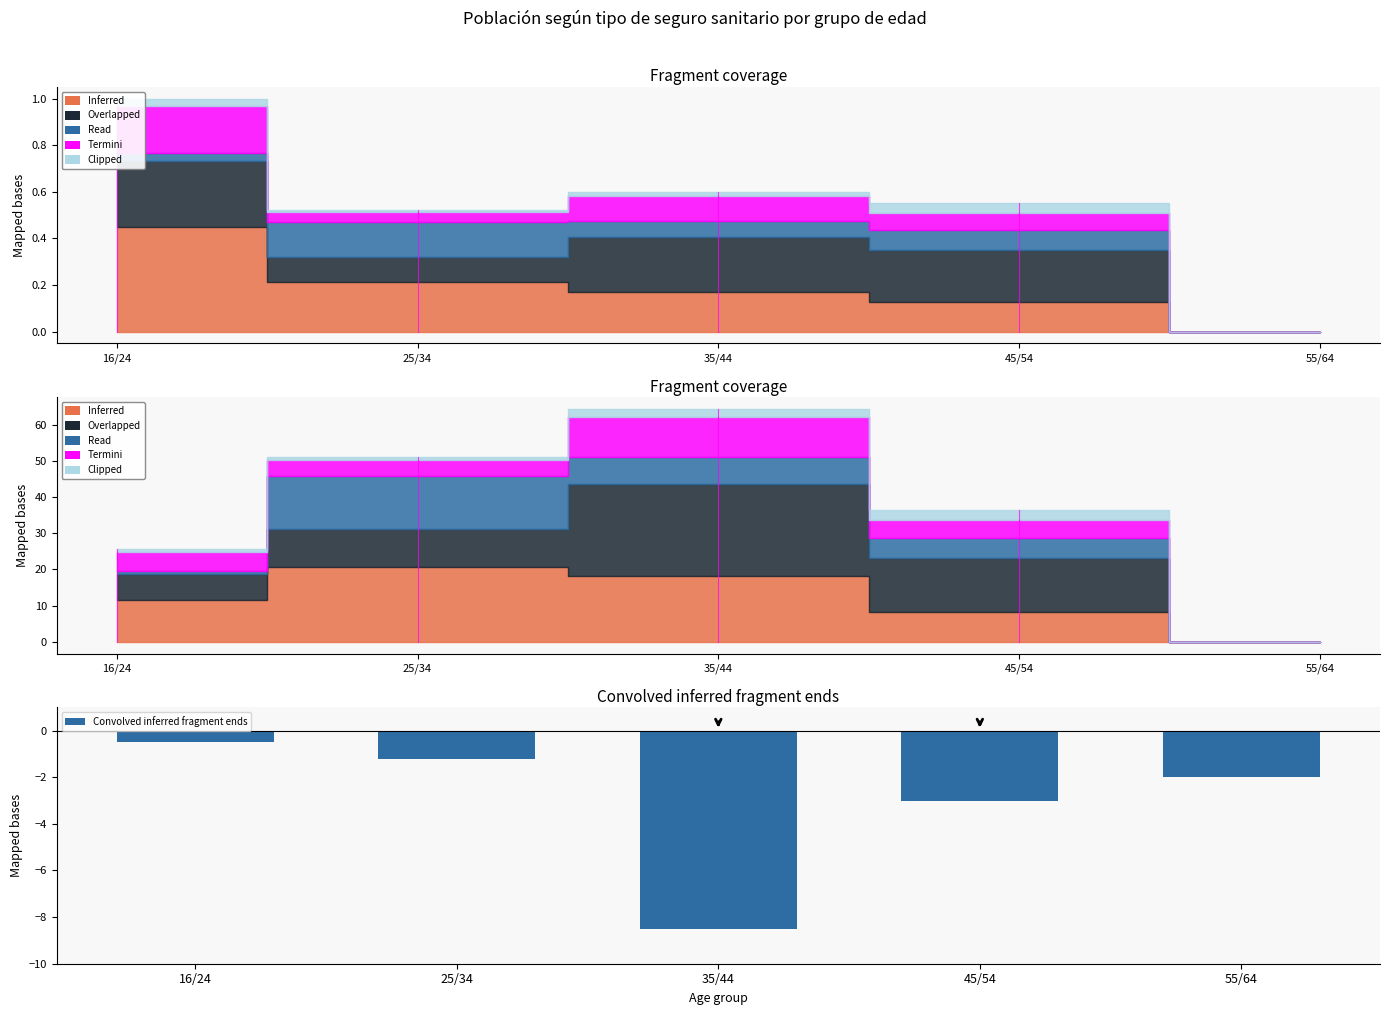

Which label corresponds to the smallest value in the chart?

35/44